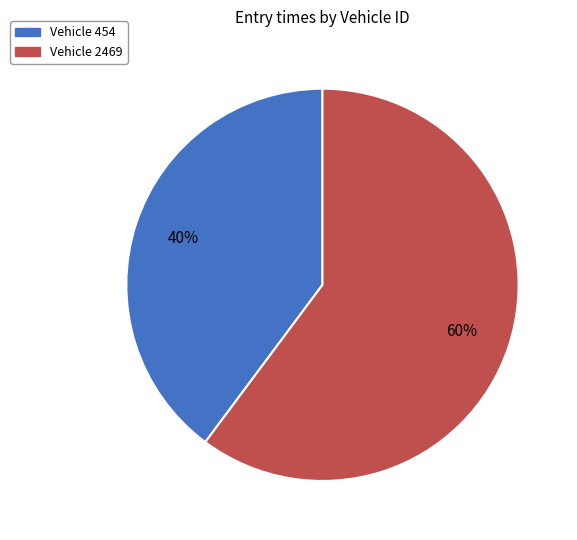

To the nearest percent, what is the average slice percentage?

50%